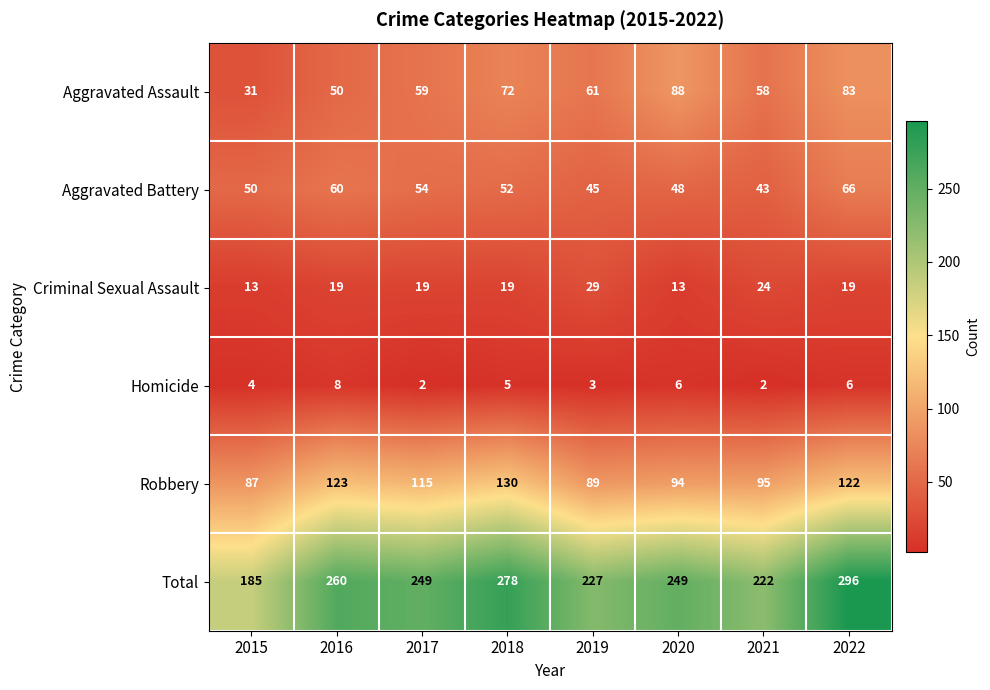

What is the approximate value of Aggravated Assault at 2019, to the nearest 10?

60